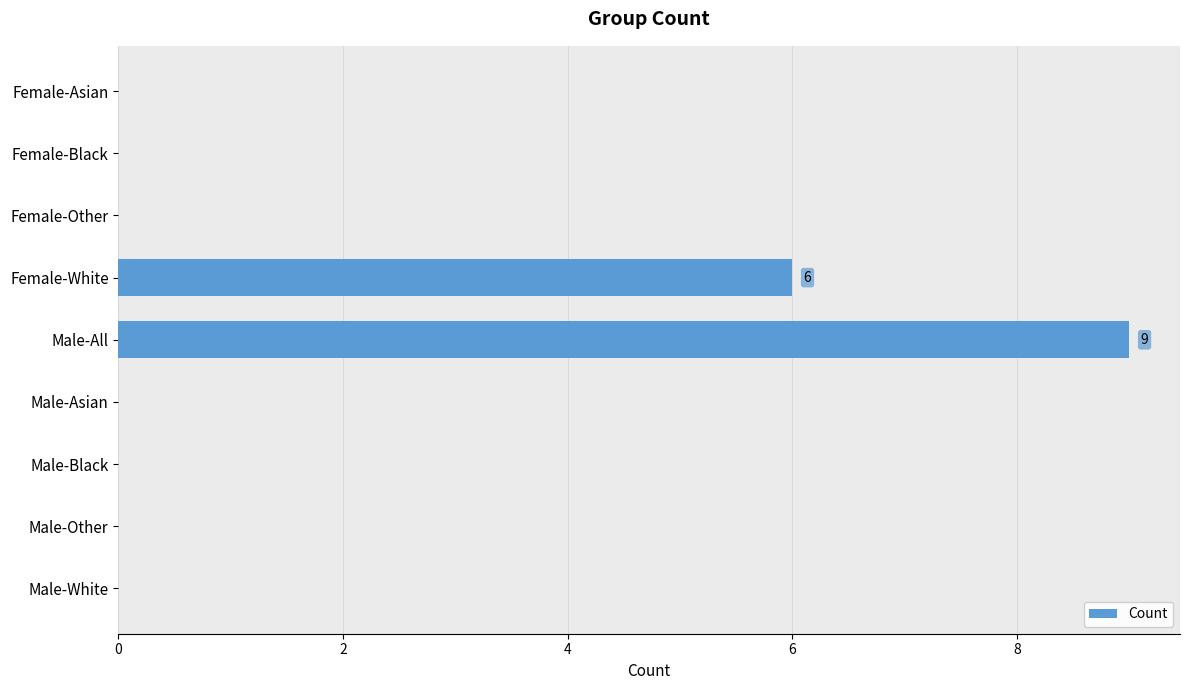

Reading top to bottom, list all the values displayed in this chart.

Female-Asian=0	Female-Black=0	Female-Other=0	Female-White=6	Male-All=9	Male-Asian=0	Male-Black=0	Male-Other=0	Male-White=0